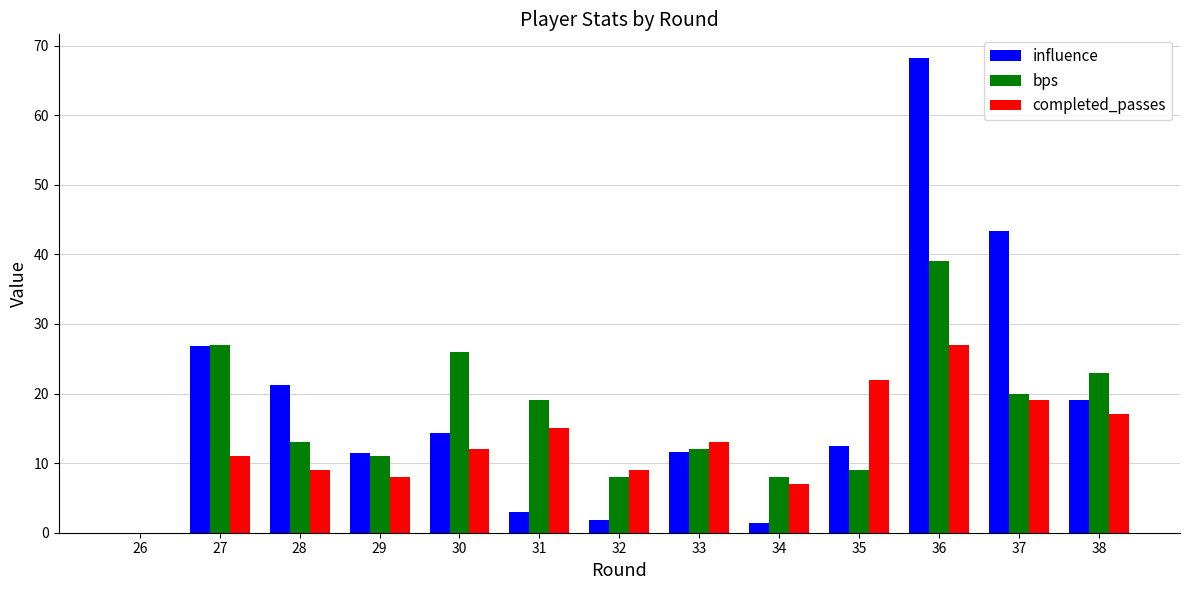

What is the sum of all influence values?

234.6